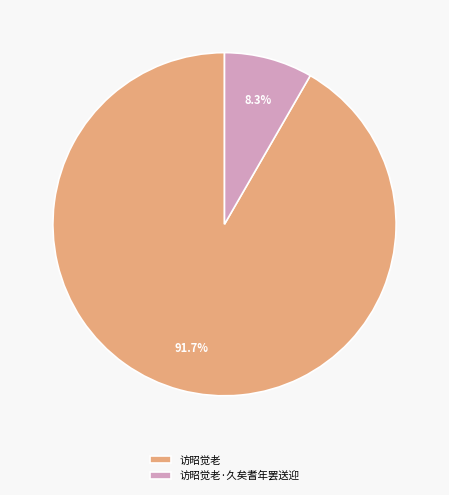

To the nearest percent, what is the combined percentage of 访昭觉老 and 访昭觉老·久矣耆年罢送迎?

100%